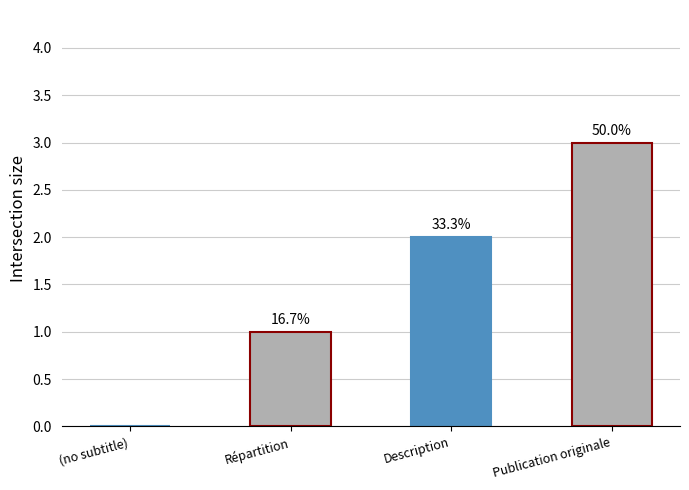

Rank the categories by value from lowest to highest.

(no subtitle), Répartition, Description, Publication originale